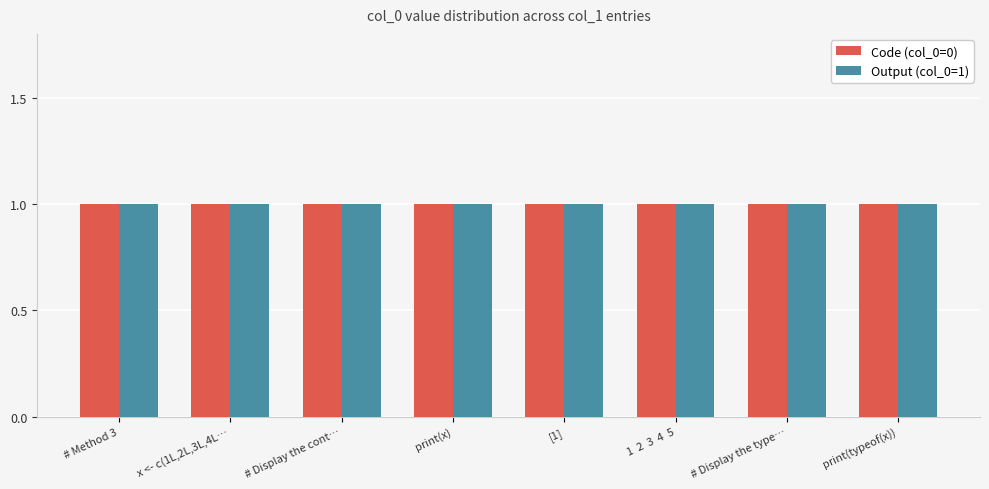

How many bars are there in total?

16